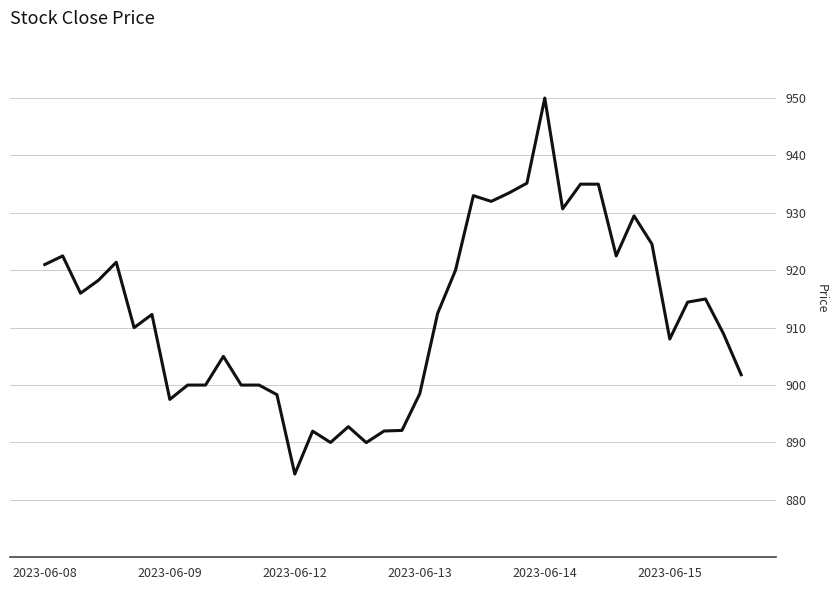

What is the maximum value shown in the chart?

950.0